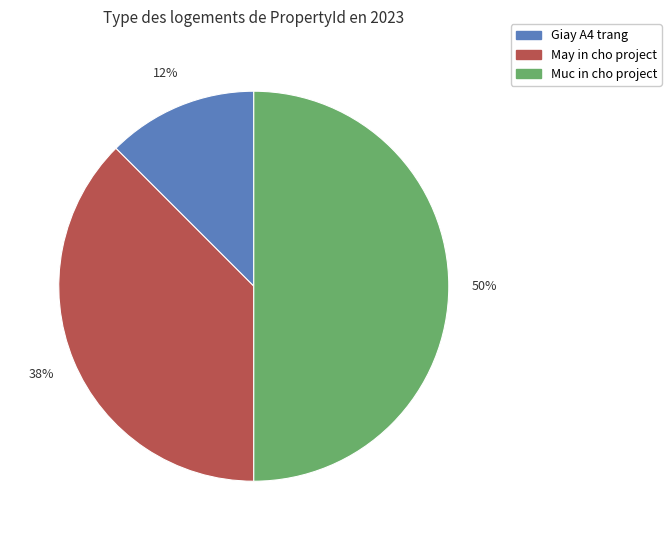

To the nearest percent, what is the average slice percentage?

33%